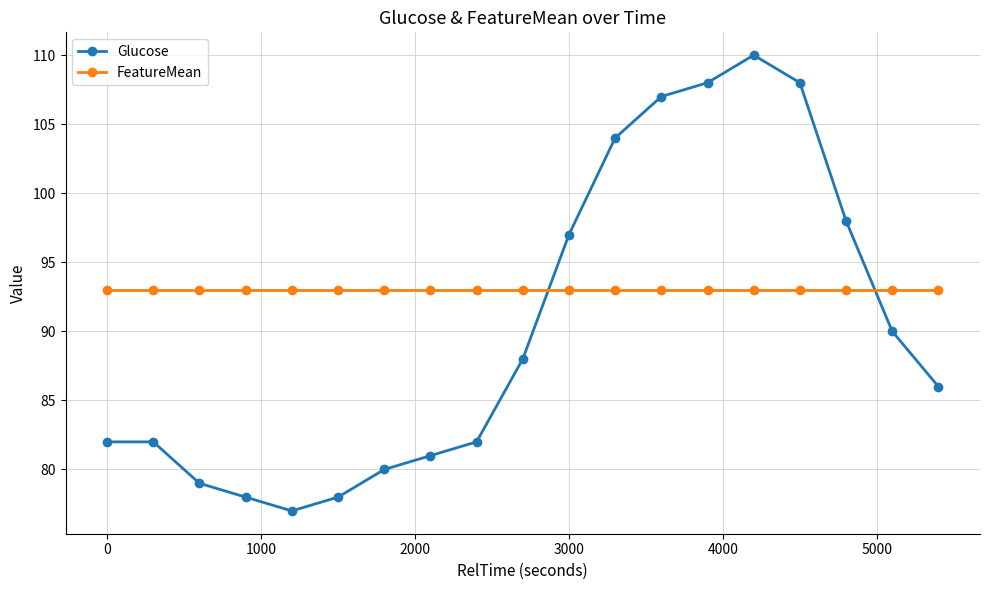

True or false: Glucose and FeatureMean intersect in this chart.

True